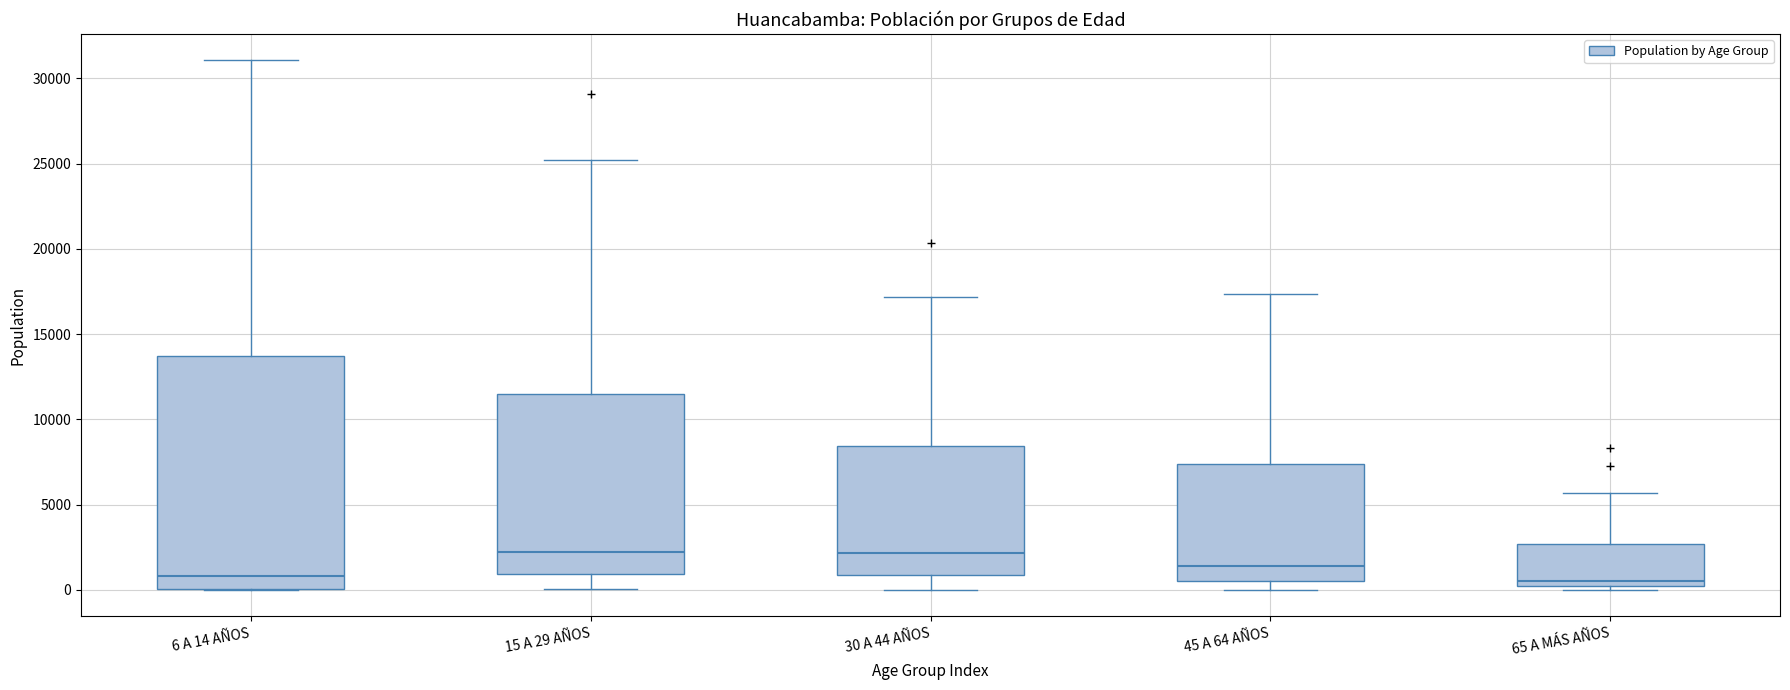

Comparing the boxes themselves (not the whiskers), which one is the tallest?

6 A 14 AÑOS